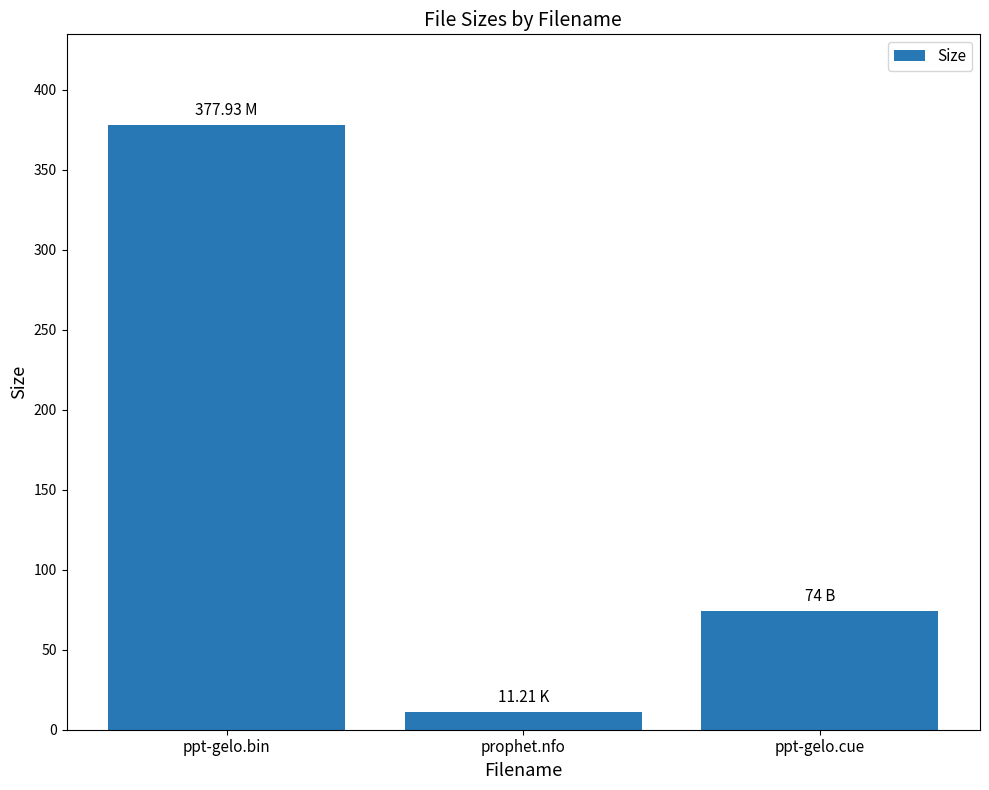

What is the average value?

154.4